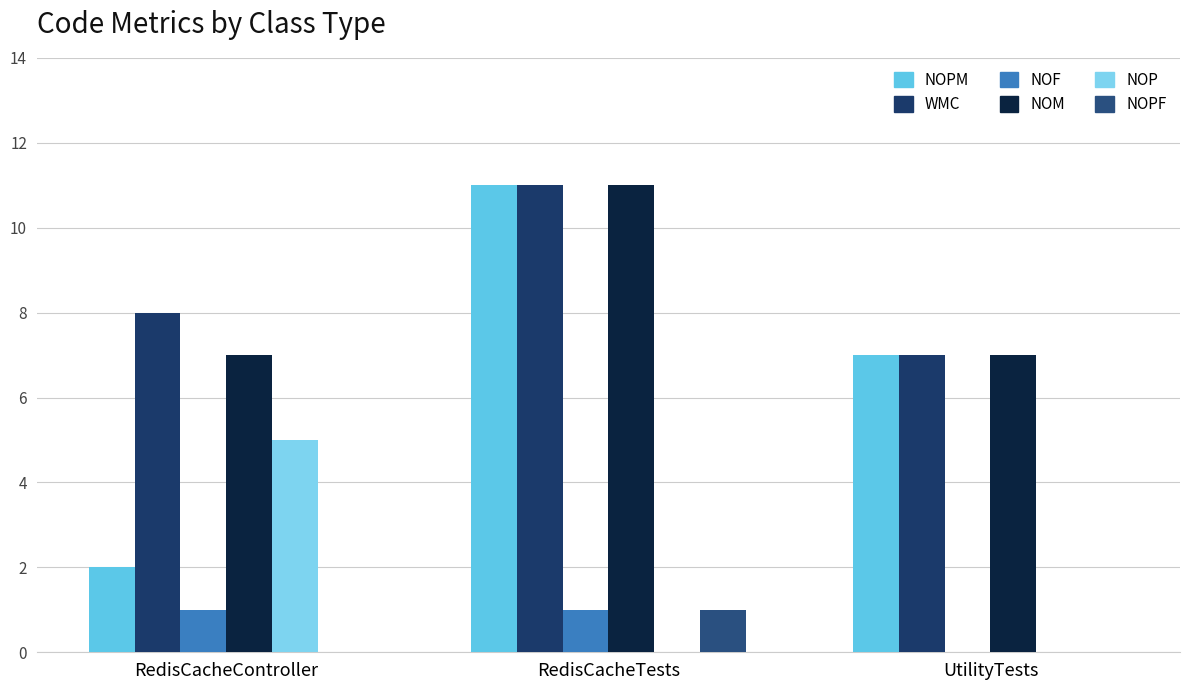

What is the total value across all series at RedisCacheController?

23